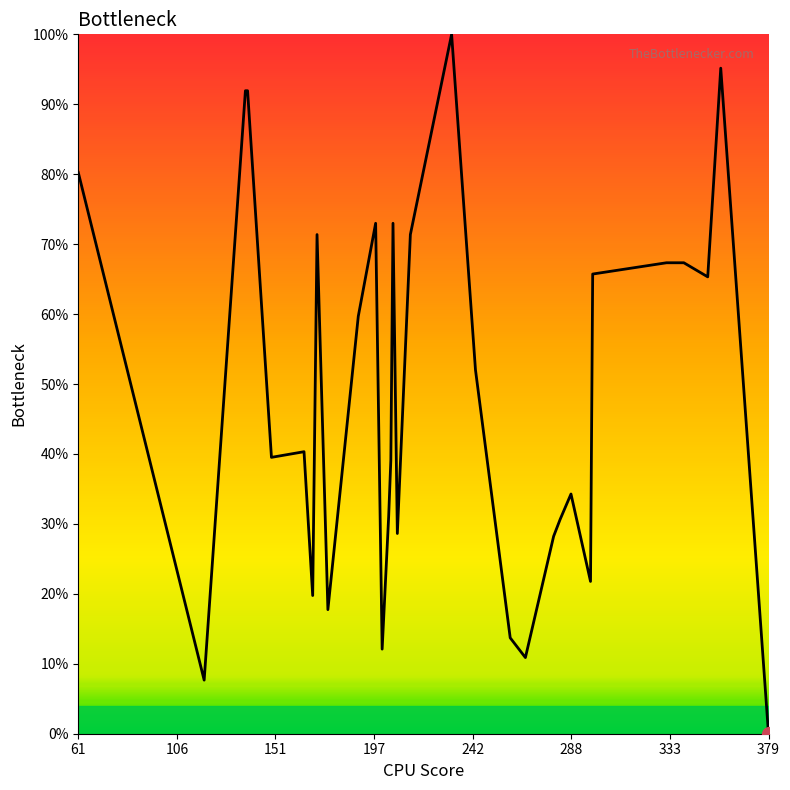

True or false: the data has more than 2 interior local peaks.

True